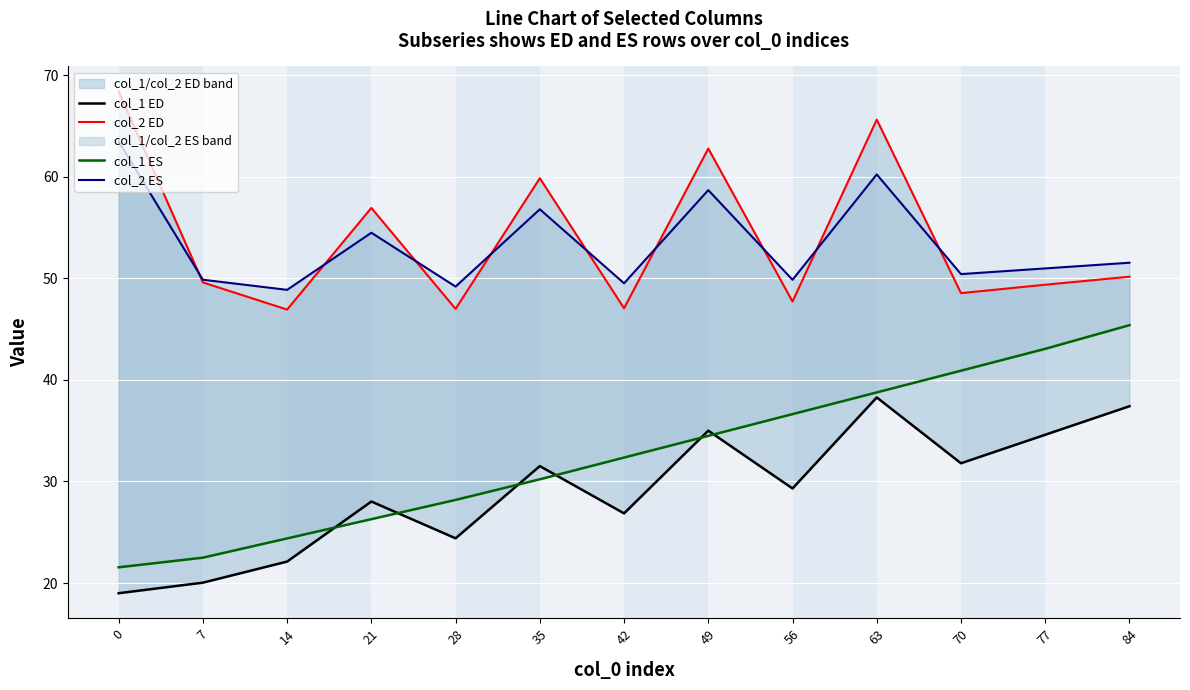

Where is col_1 ED nearest to the value 28?

21